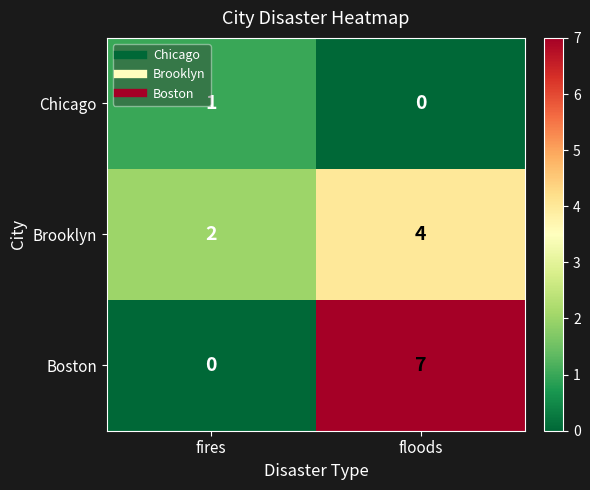

Reading left to right, what are all the values shown in this chart?

Chicago: fires=1	floods=0
Brooklyn: fires=2	floods=4
Boston: fires=0	floods=7